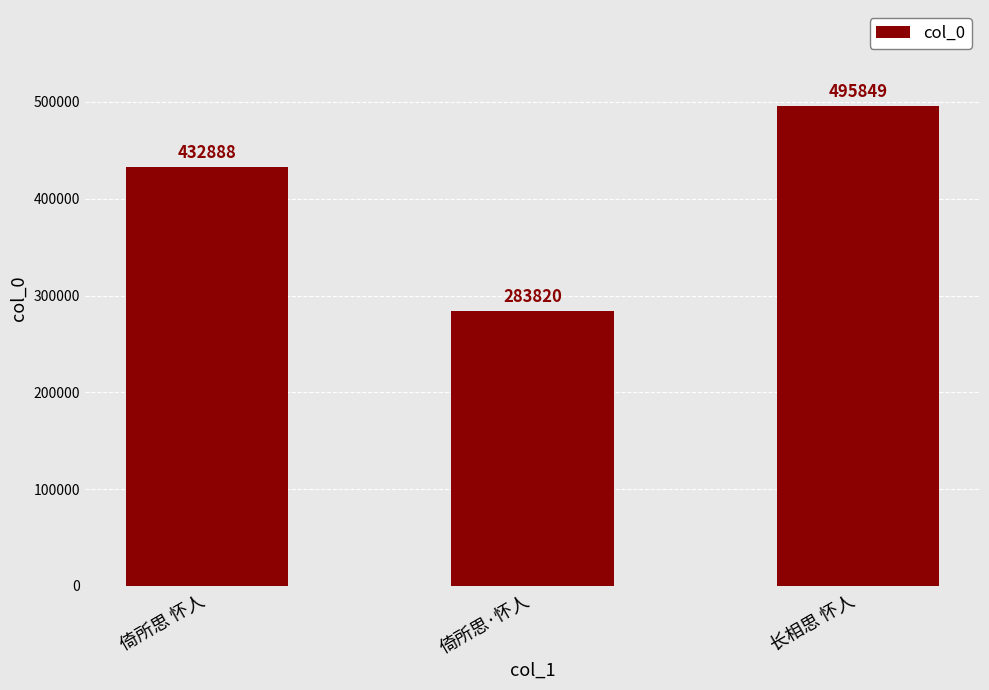

List the labels in order of value, largest first.

长相思 怀人, 倚所思 怀人, 倚所思·怀人